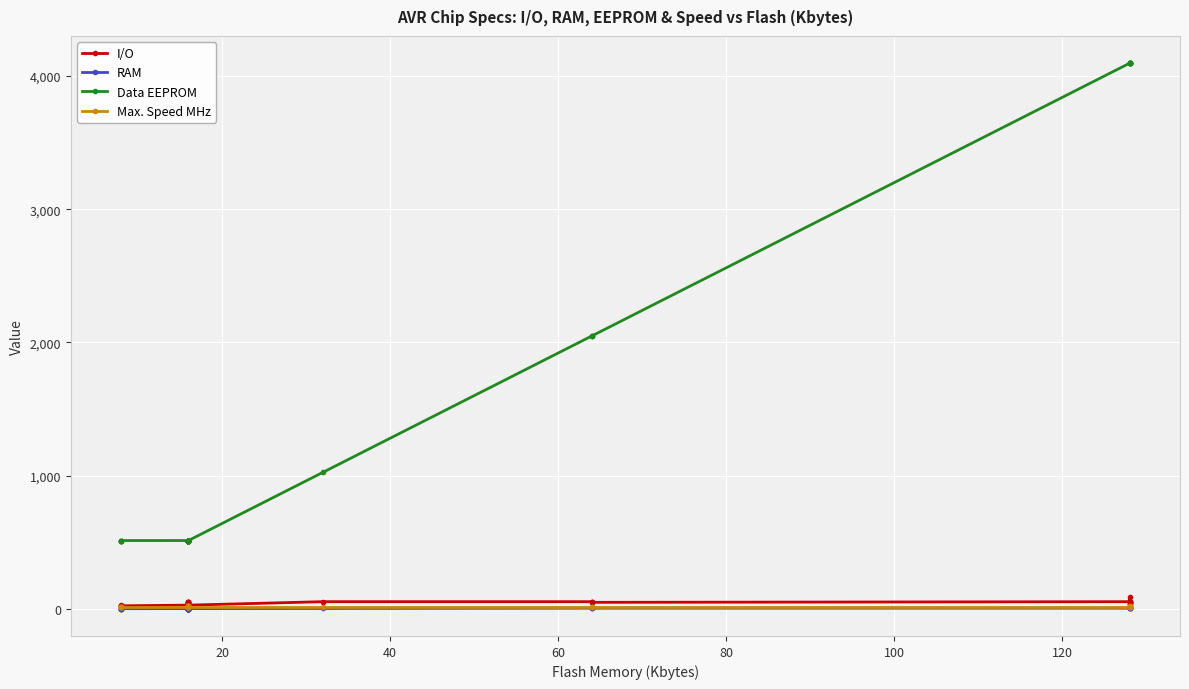

True or false: Data EEPROM and Max. Speed MHz intersect in this chart.

False